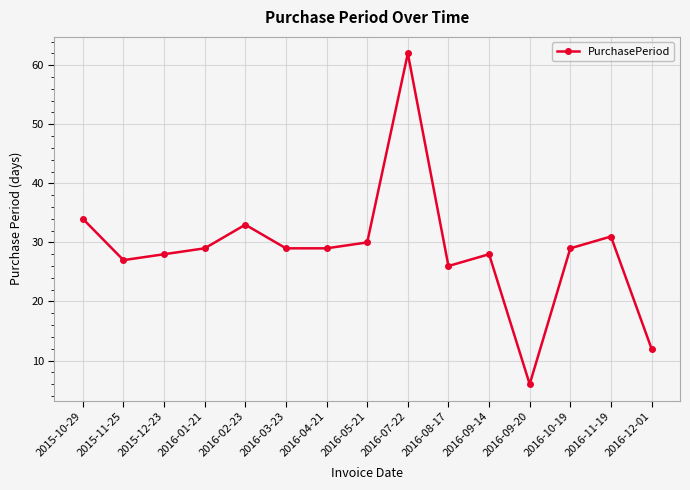

Reading left to right, transcribe all the data shown in this chart.

2015-10-29=34	2015-11-25=27	2015-12-23=28	2016-01-21=29	2016-02-23=33	2016-03-23=29	2016-04-21=29	2016-05-21=30	2016-07-22=62	2016-08-17=26	2016-09-14=28	2016-09-20=6	2016-10-19=29	2016-11-19=31	2016-12-01=12